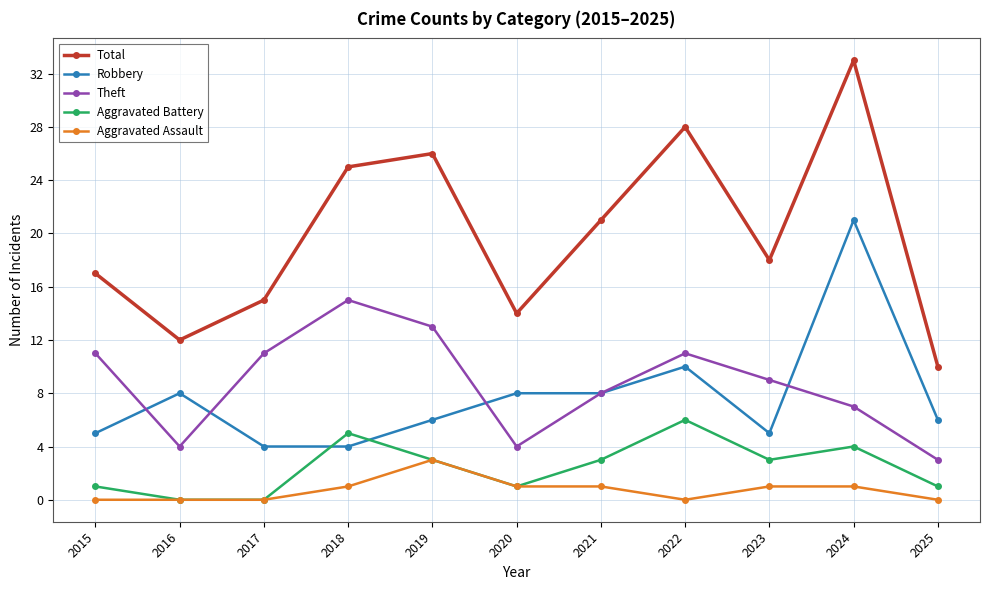

Reading left to right, extract all data points from this chart.

Total: 17	12	15	25	26	14	21	28	18	33	10
Robbery: 5	8	4	4	6	8	8	10	5	21	6
Theft: 11	4	11	15	13	4	8	11	9	7	3
Aggravated Battery: 1	0	0	5	3	1	3	6	3	4	1
Aggravated Assault: 0	0	0	1	3	1	1	0	1	1	0